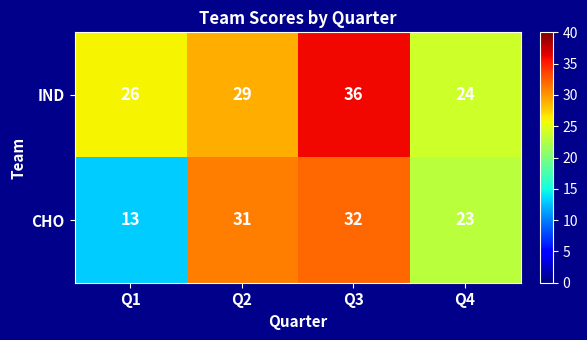

Which series has the largest total across all categories?

IND